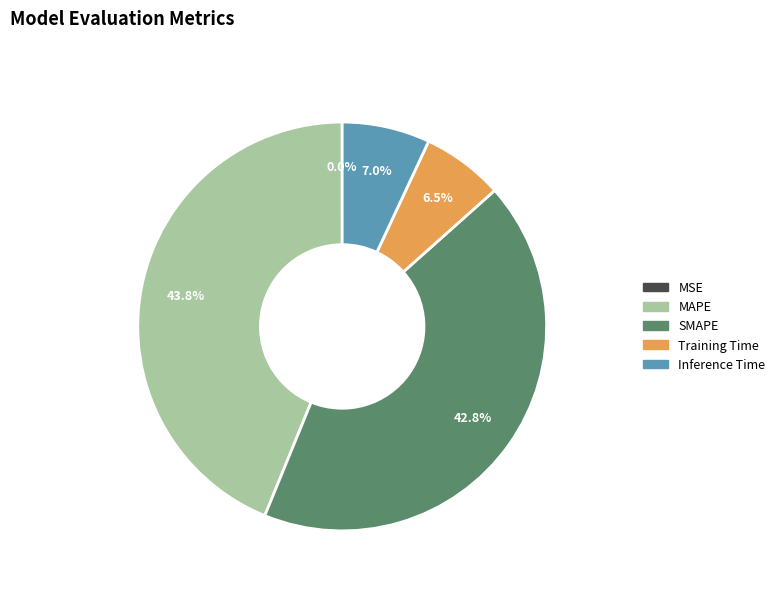

To the nearest percent, what is the difference between the largest and smallest slice percentages?

44%